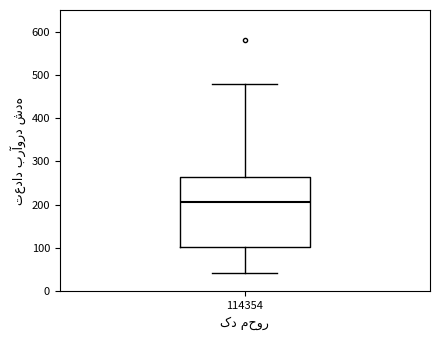

Transcribe this box plot: give where the median line is, the range the box spans, and where the two whiskers end, as read against the y-axis. The values are not printed on the chart, so give them approximately, as read against the axis.

median 210, box 100 to 260, whiskers 40 to 480